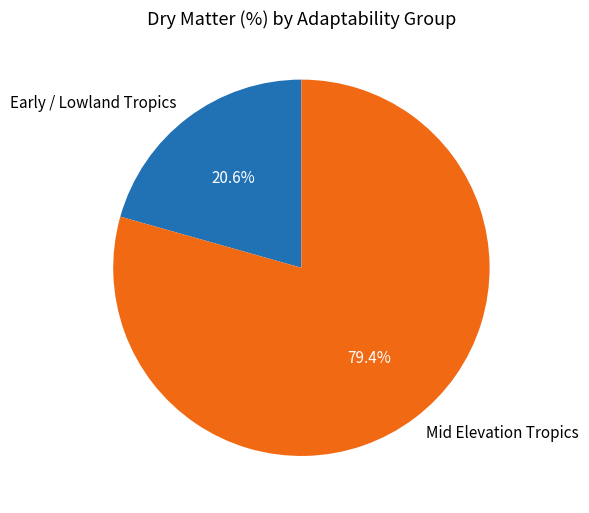

To the nearest percent, what is the difference between the largest and smallest slice percentages?

59%